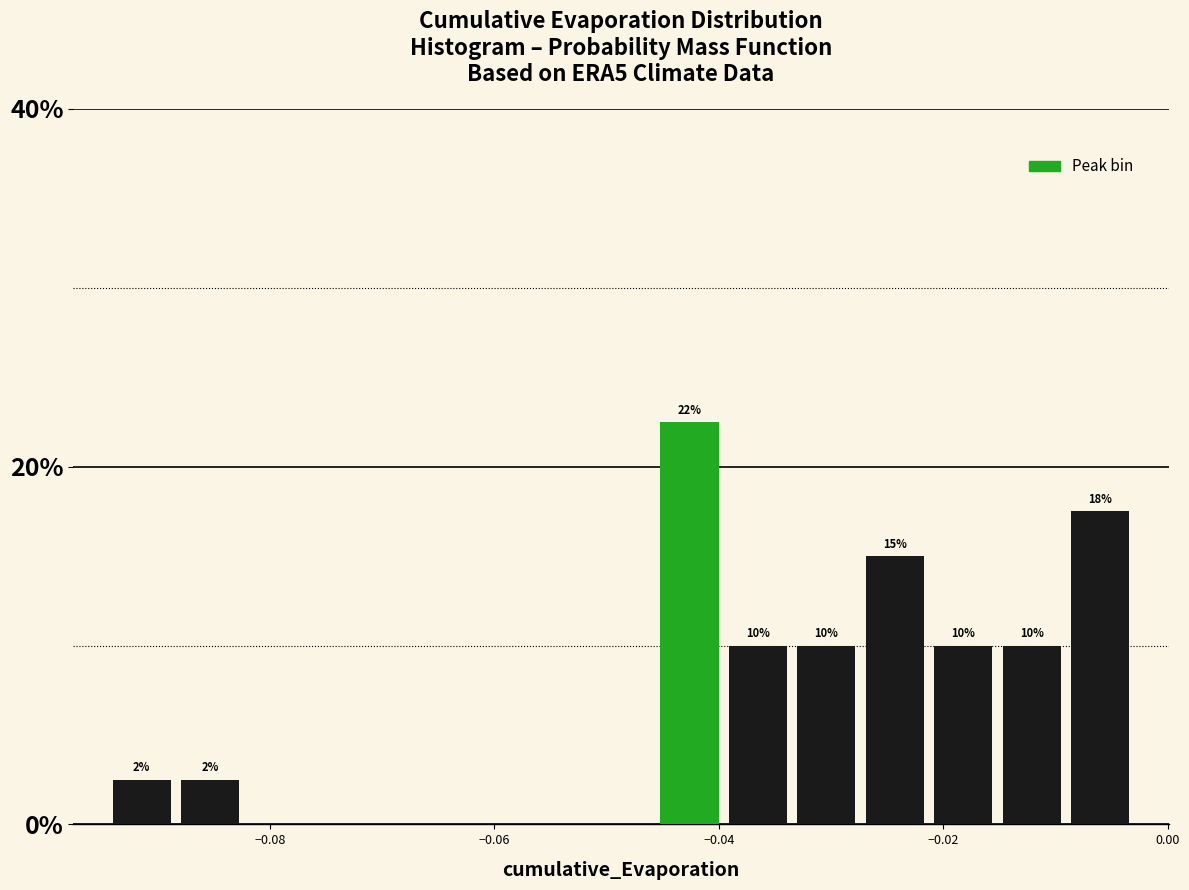

Read against the x-axis, roughly where is the centre of the tallest bar?

-0.042